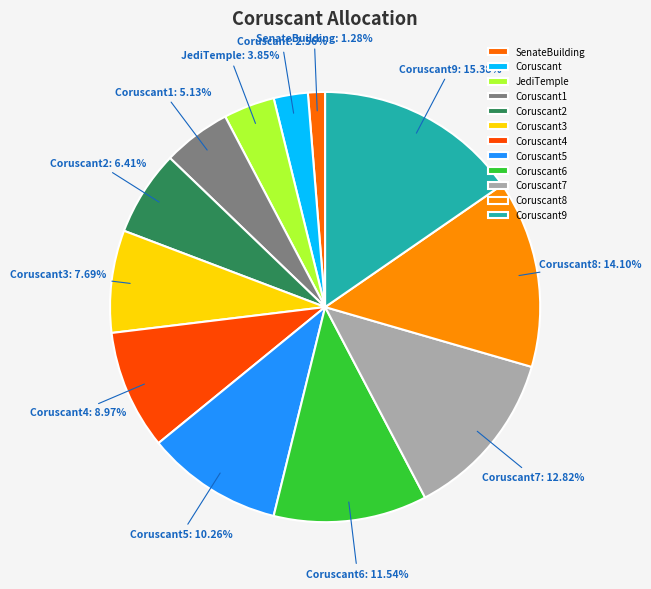

Which category has the smallest portion of the pie?

SenateBuilding